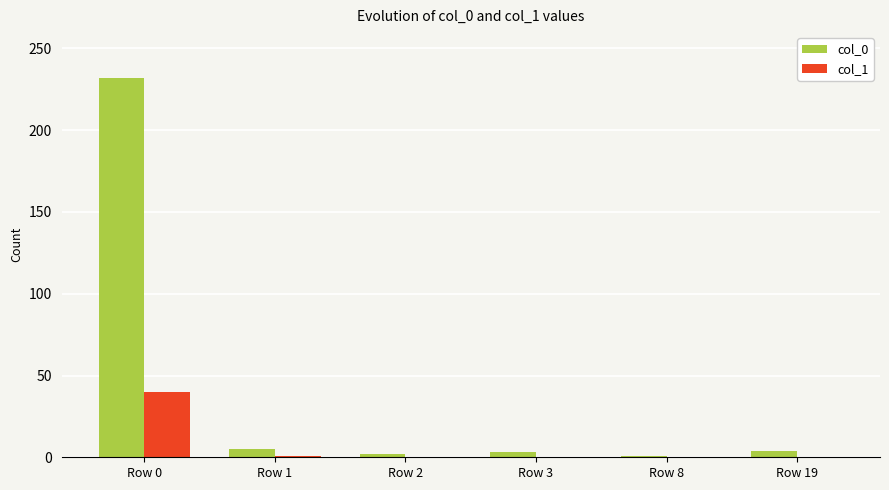

Which series has the largest total across all categories?

col_0